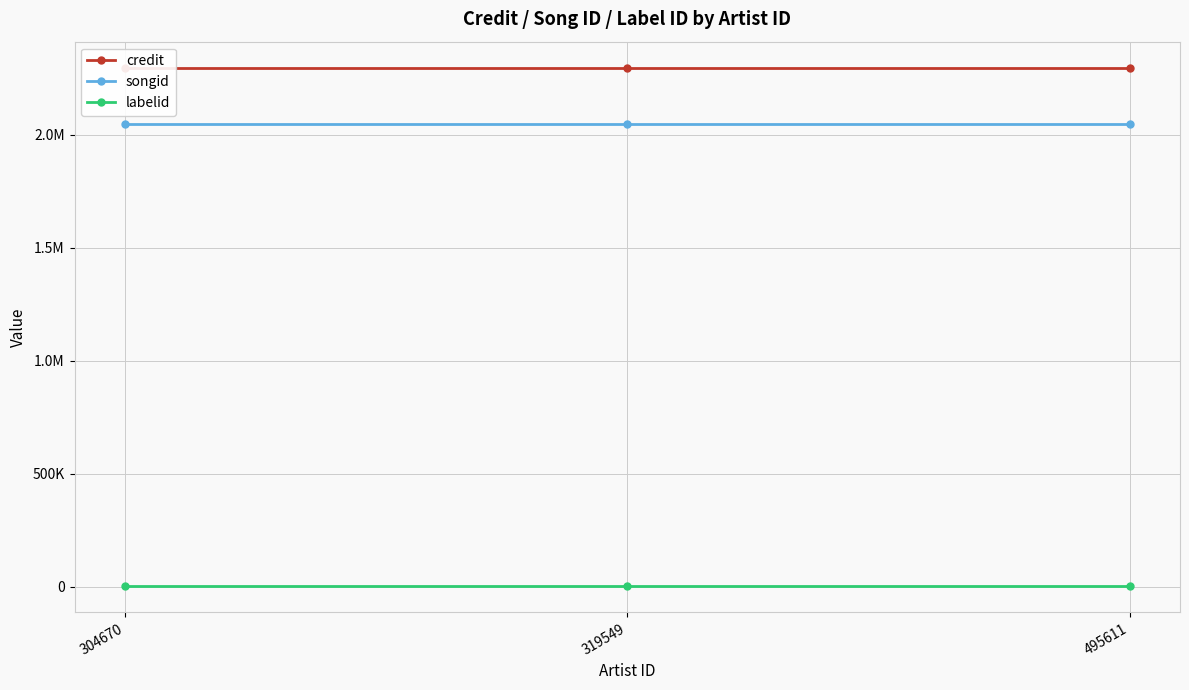

Which category has the lowest value in the labelid series?

304670